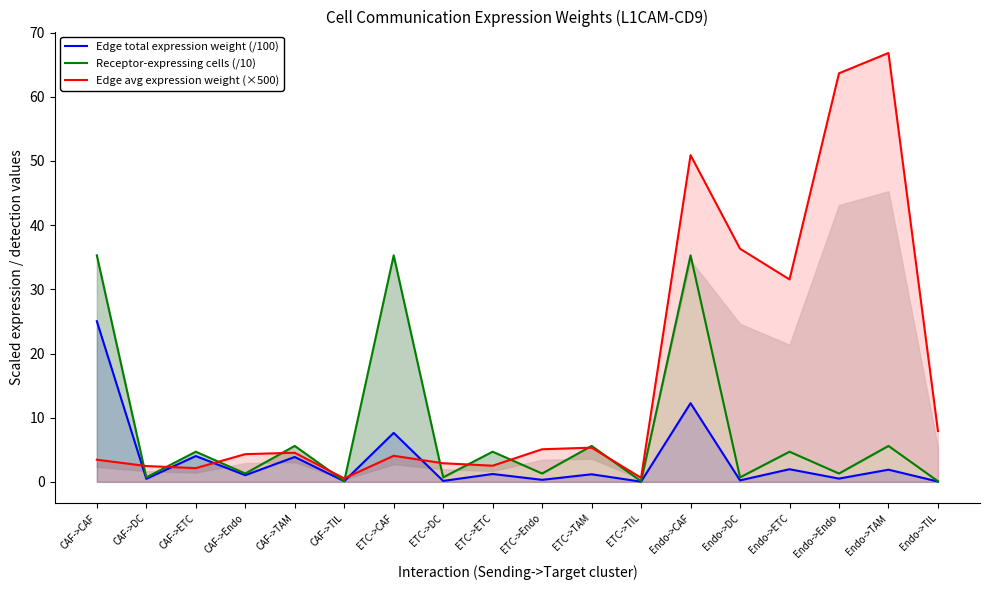

Which category has the lowest value in the Receptor-expressing cells (/10) series?

CAF->TIL